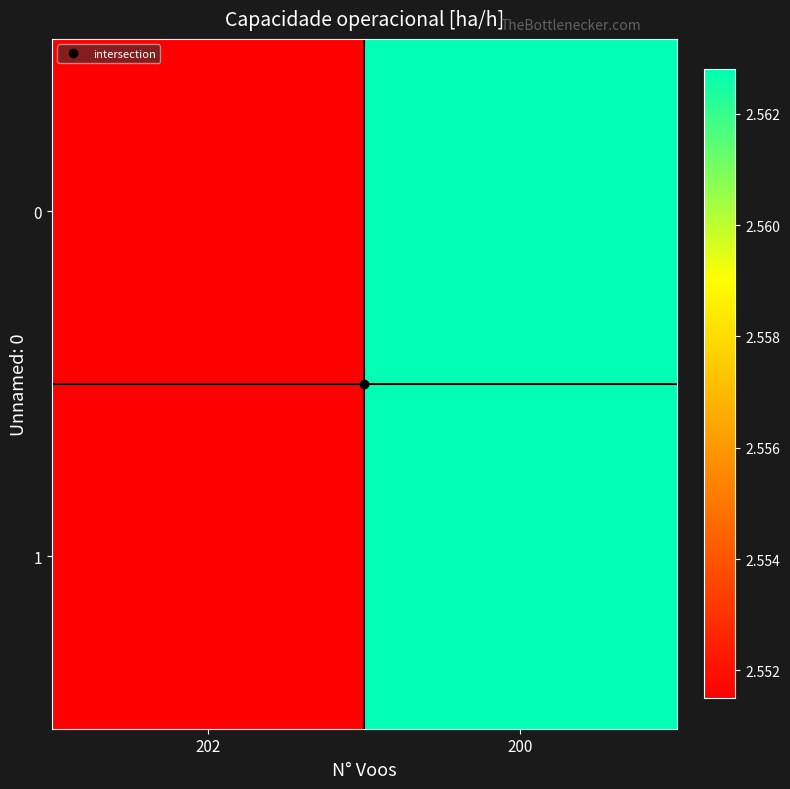

Rank the series by their maximum value, from lowest to highest.

0, 1